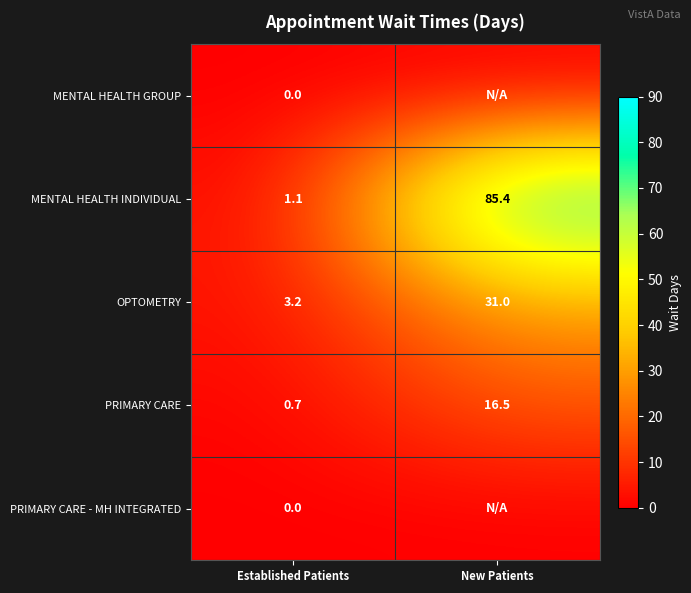

Where is OPTOMETRY nearest to the value 17?

Established Patients